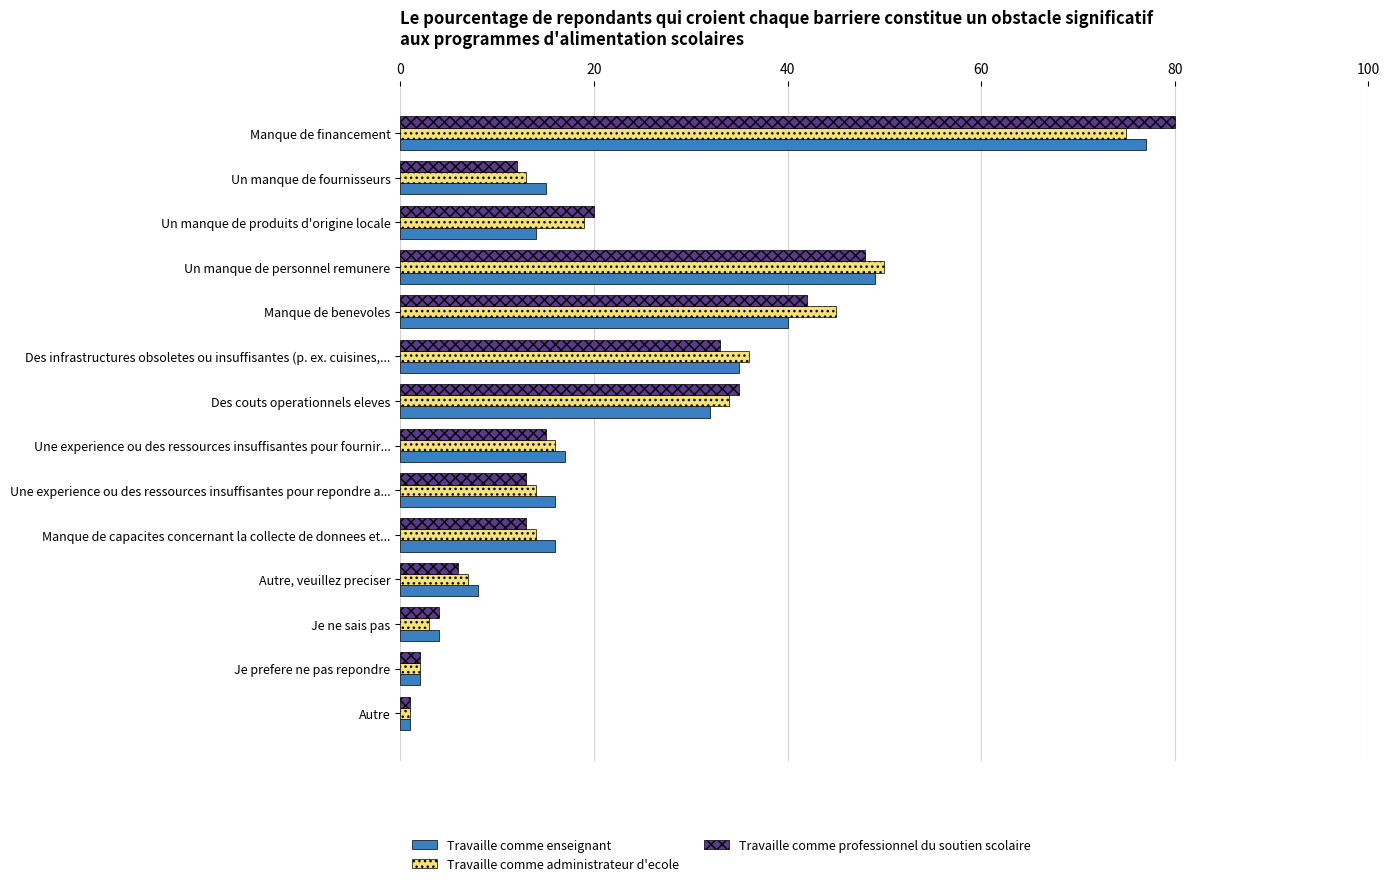

Is the value of Travaille comme enseignant at Des couts operationnels eleves greater than the value of Travaille comme administrateur d'ecole at Autre, veuillez preciser?

Yes